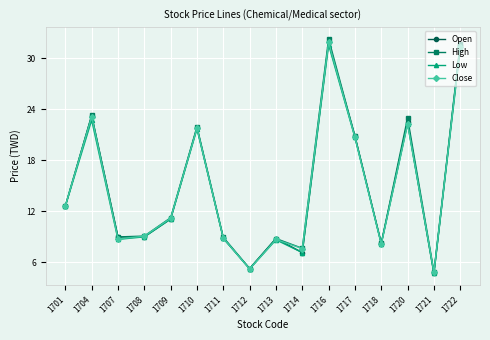

The value of Close at 1716 is 21.1. True or false?

False